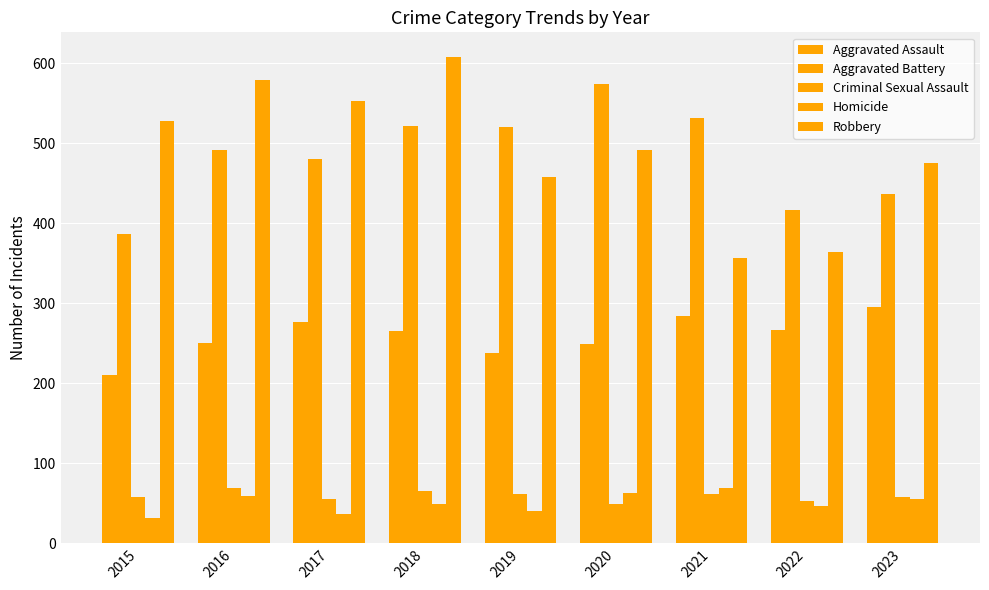

The Robbery series shows 458 at 2019. True or false?

True